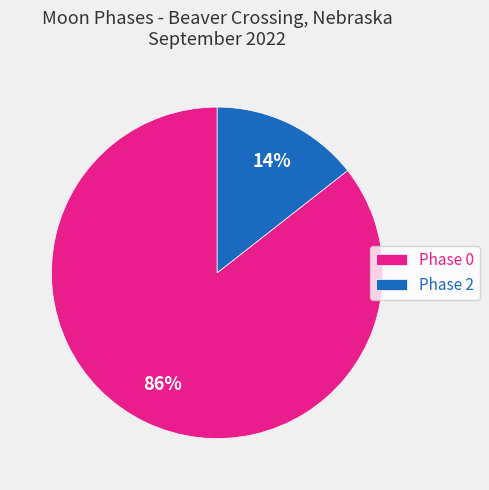

Which category has the smallest portion of the pie?

Phase 2